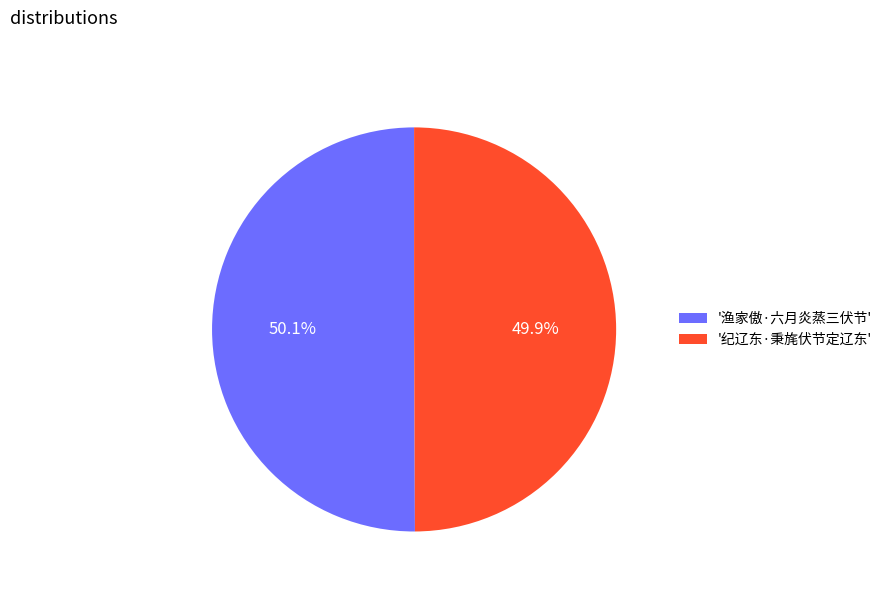

What percentage do '纪辽东·秉旄伏节定辽东' and '渔家傲·六月炎蒸三伏节' together represent?

100.0%